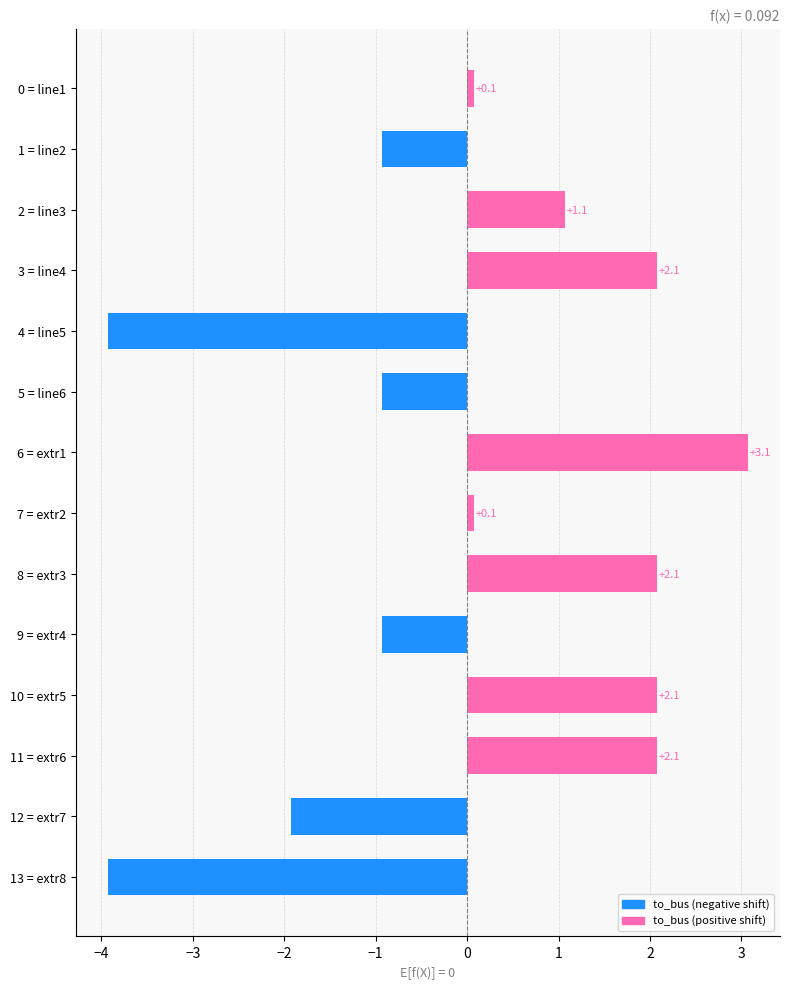

Between 4 = line5 and 3 = line4, which is larger?

3 = line4